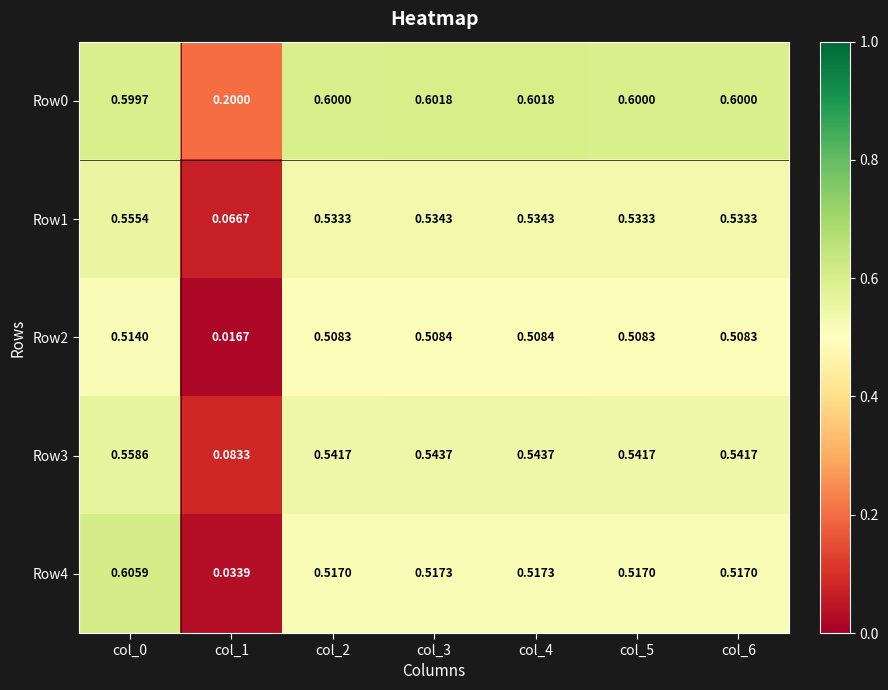

Is the value of Row4 at col_6 greater than the value of Row2 at col_4?

Yes